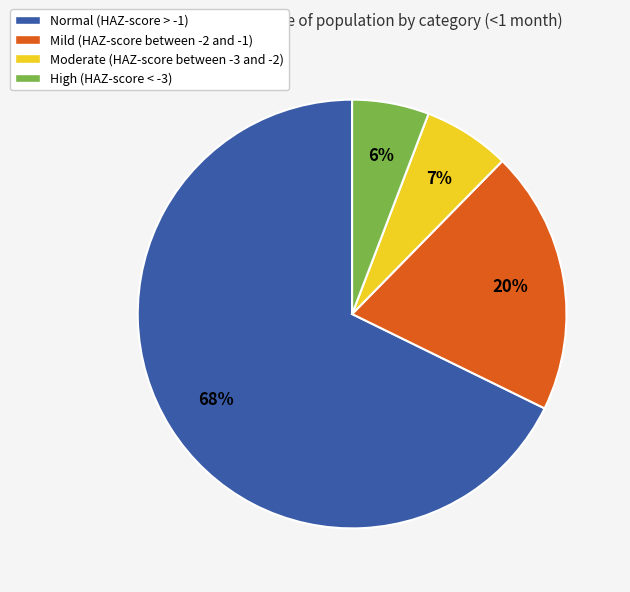

Count the number of slices in the pie.

4